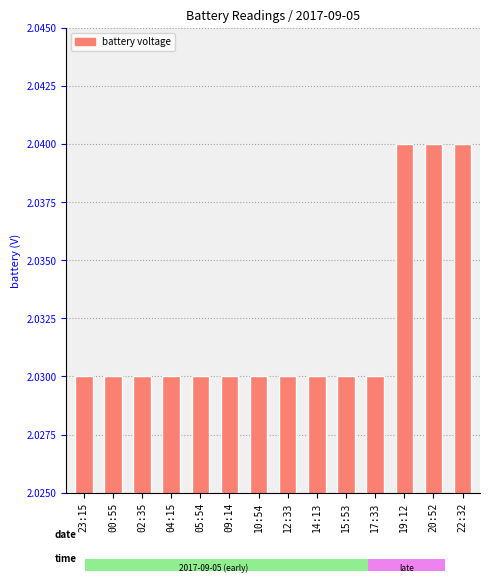

How many values are between 2 and 3?

14